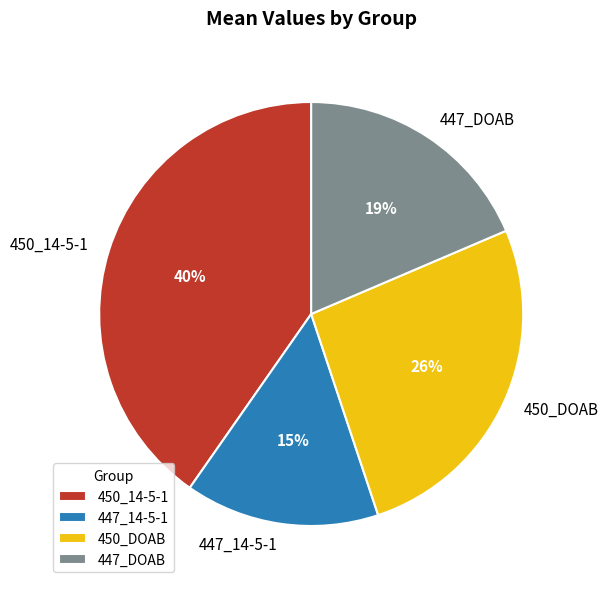

Is it true that 450_14-5-1 is 40% of the pie?

True